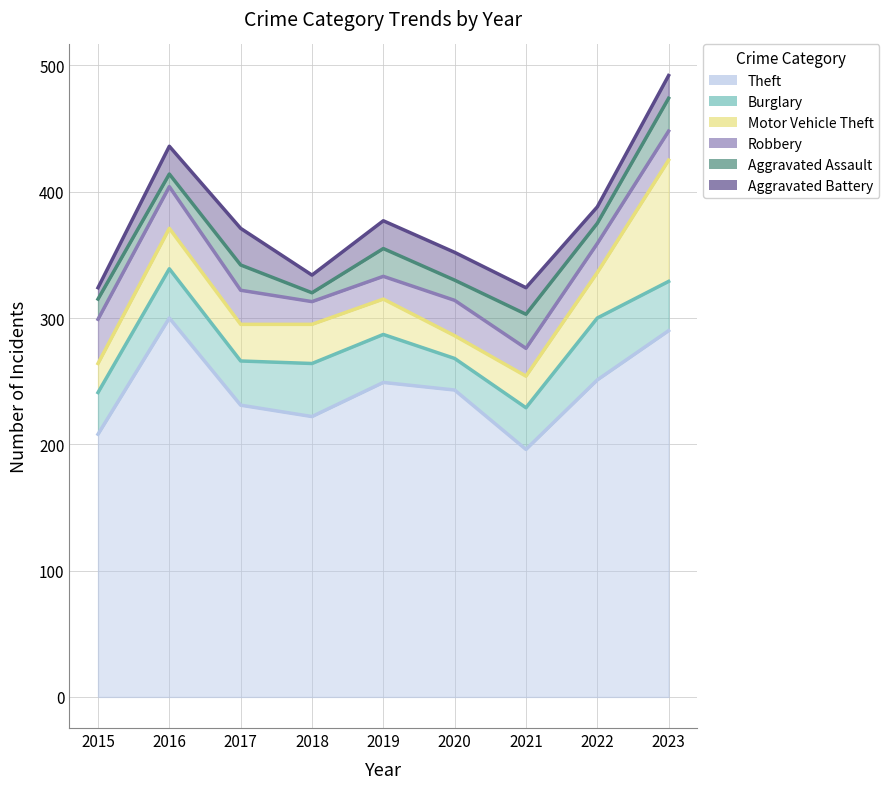

Where is the first local minimum for Aggravated Assault?

2016